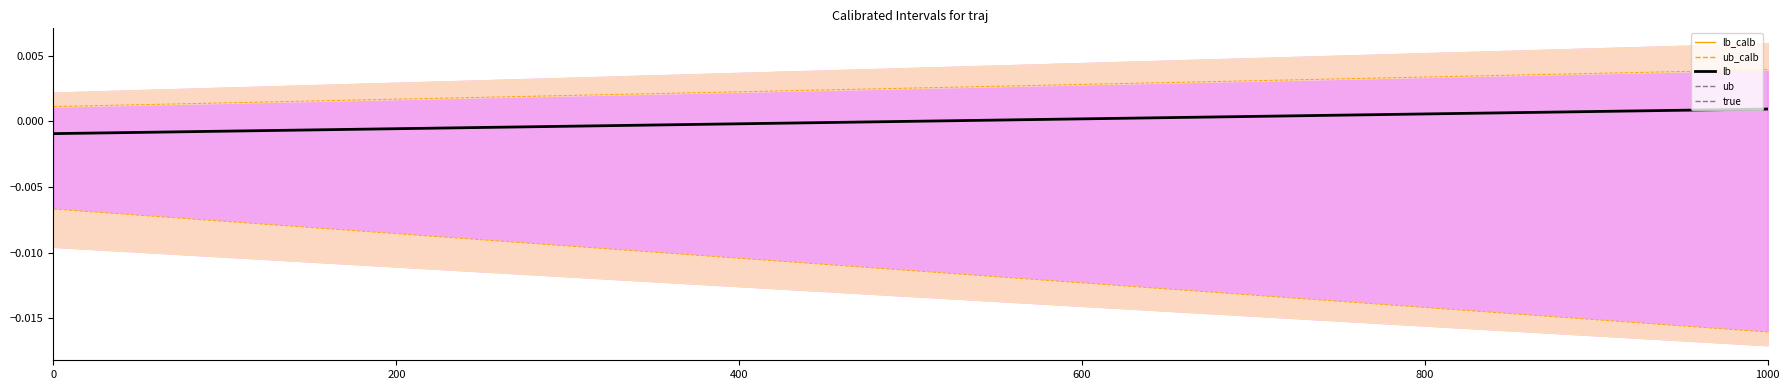

What is the label of the 6th point from the right?

10